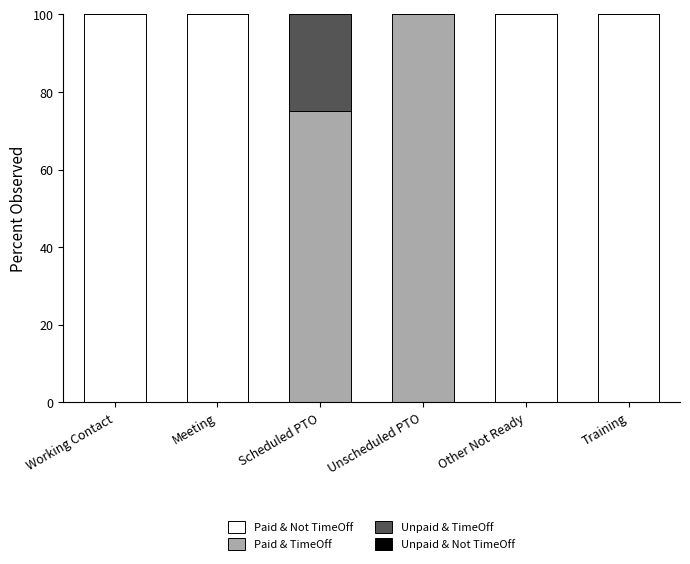

True or false: Paid & Not TimeOff has a value of 23 at Training.

False